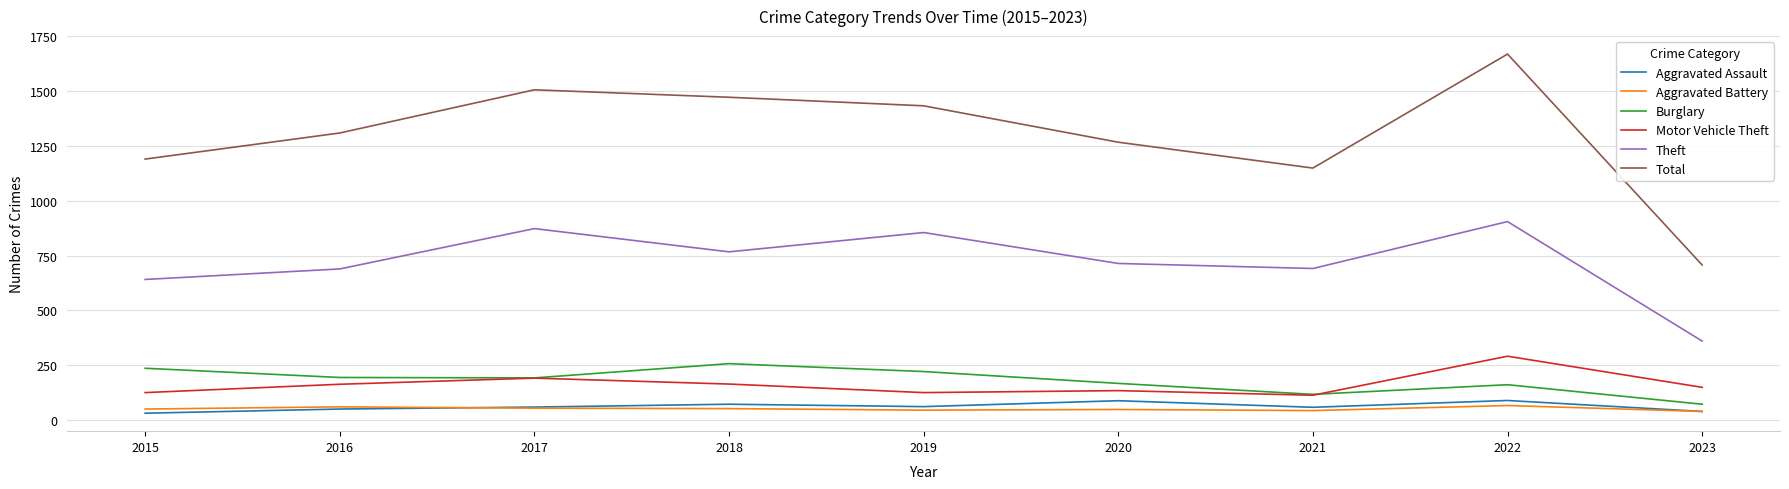

Which series changed the most between 2020 and 2021?

Total